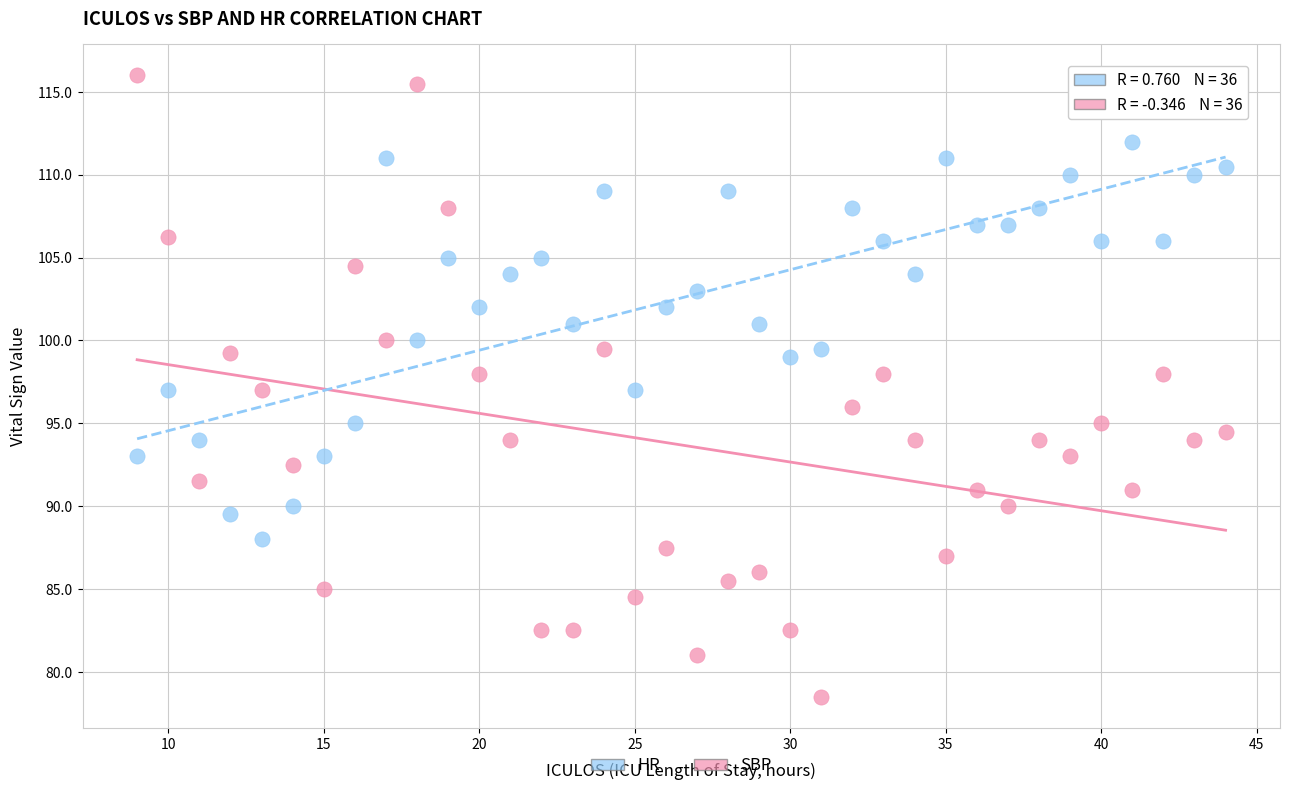

Across all data points, what is the range of X values (max minus min)?

35.0